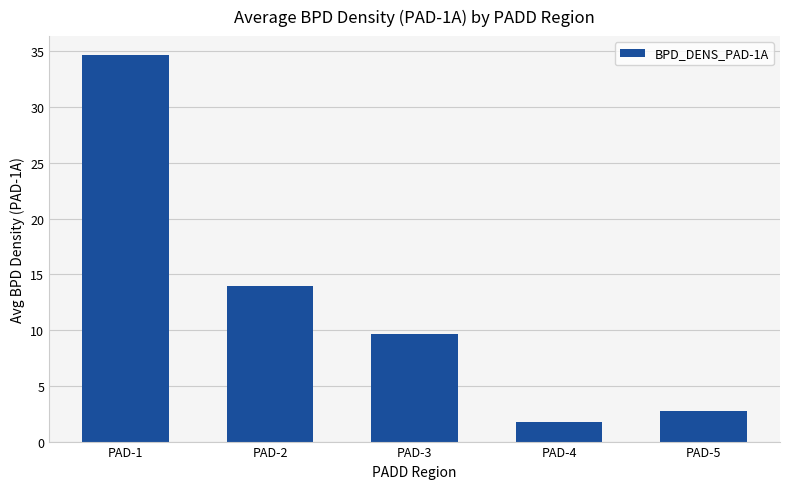

What is the difference between the maximum and minimum values?

32.9